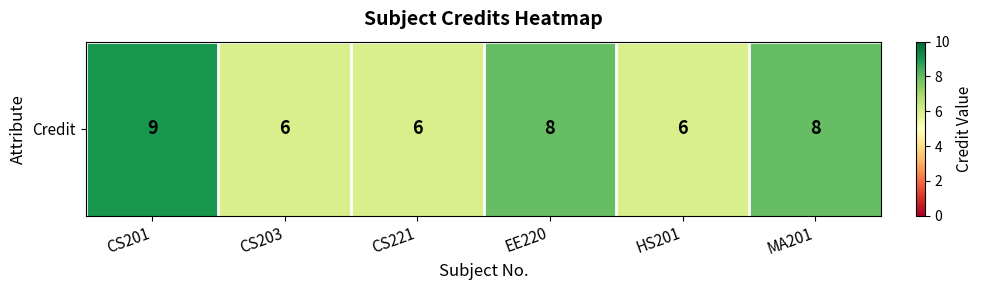

What is the greatest value displayed?

9